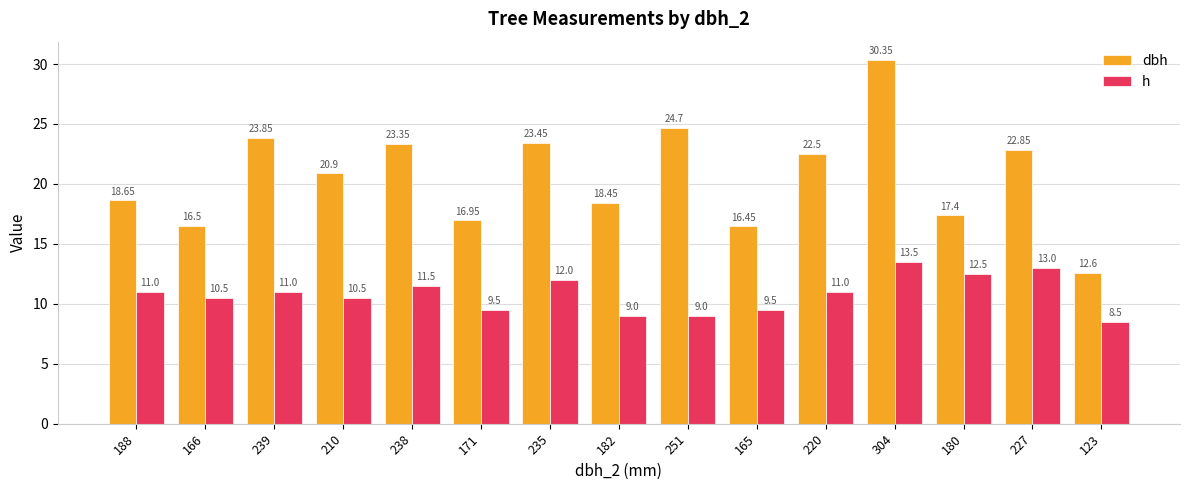

What is the value of the dbh bar at the 11th from the left?

22.5